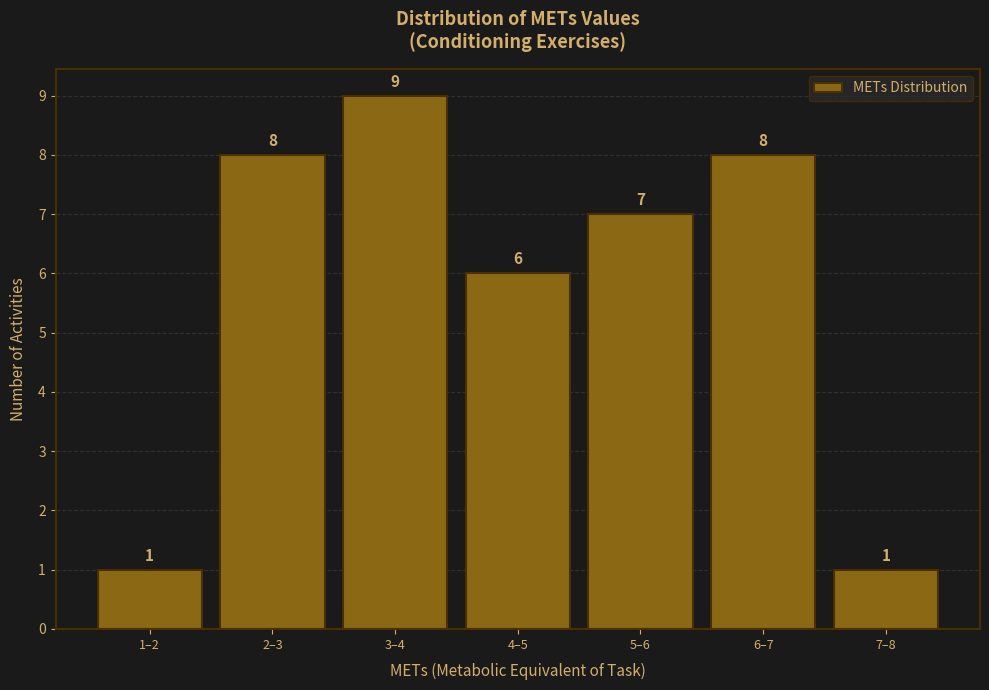

Reading right to left, list all the values displayed in this chart.

1	8	7	6	9	8	1